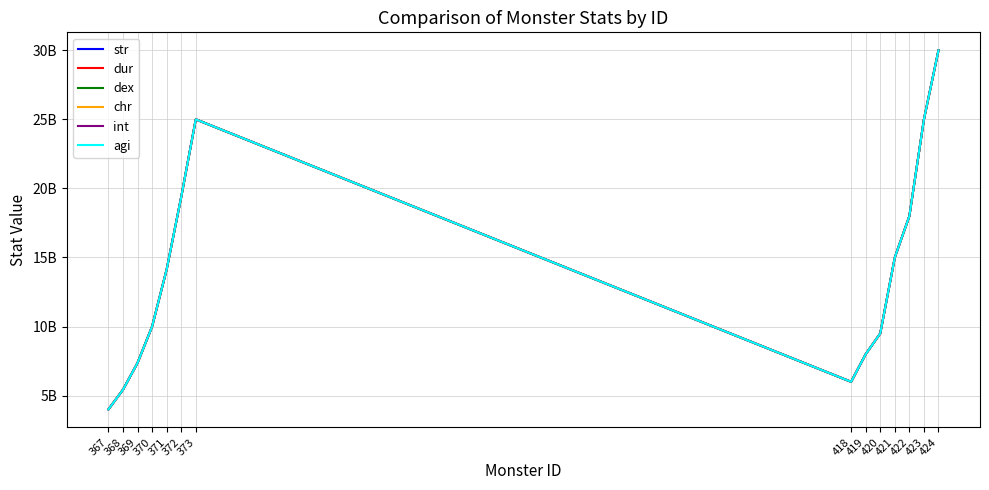

What is the average value of the str series?

14057871700